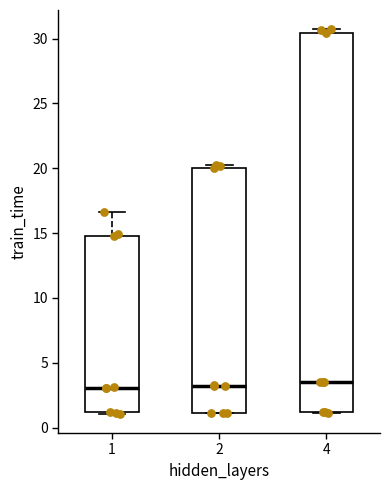

Reading left to right, transcribe this box plot: for each box, give where its median line is, the range the box spans, and where its two whiskers end, as read against the y-axis. The values are not printed on the chart, so give them approximately, as read against the axis.

1: median 3.0, box 1.0 to 15.0, whiskers 1.0 to 16.5
2: median 3.0, box 1.0 to 20.0, whiskers 1.0 to 20.5
4: median 3.5, box 1.0 to 30.5, whiskers 1.0 to 30.5 (just above the box's upper edge)